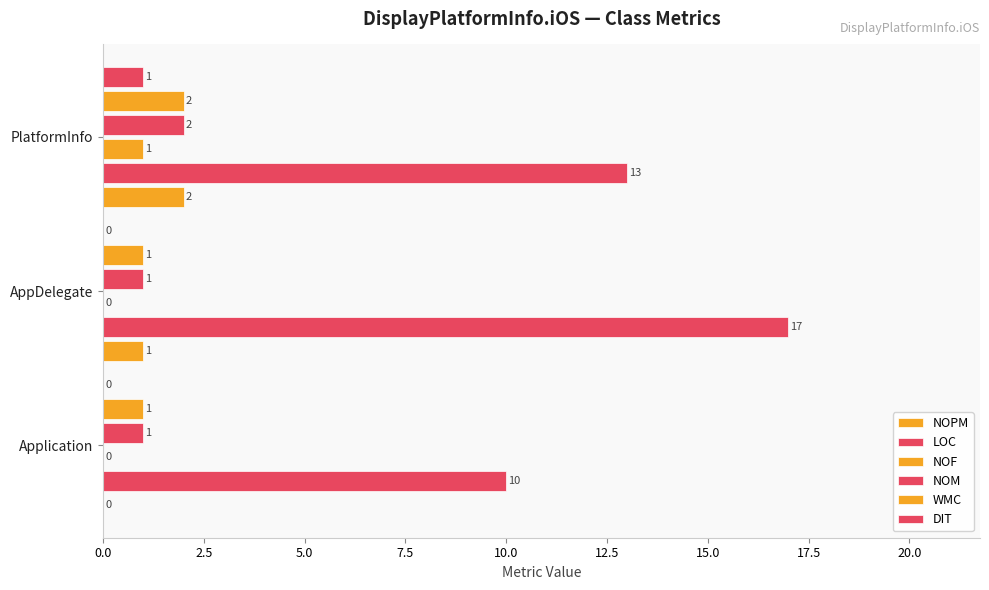

What position from the left is Application?

1